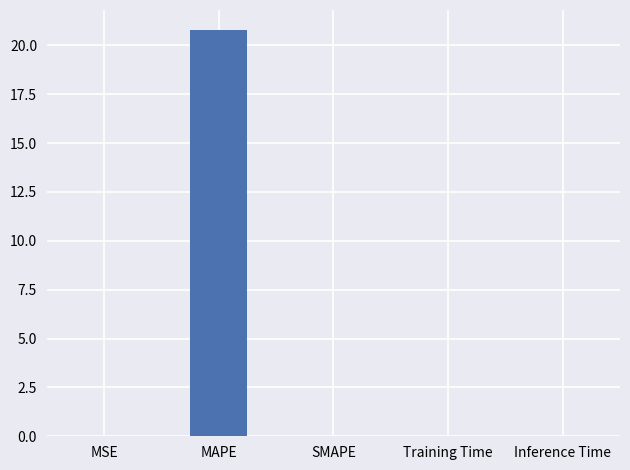

What is the maximum value shown in the chart?

20.8